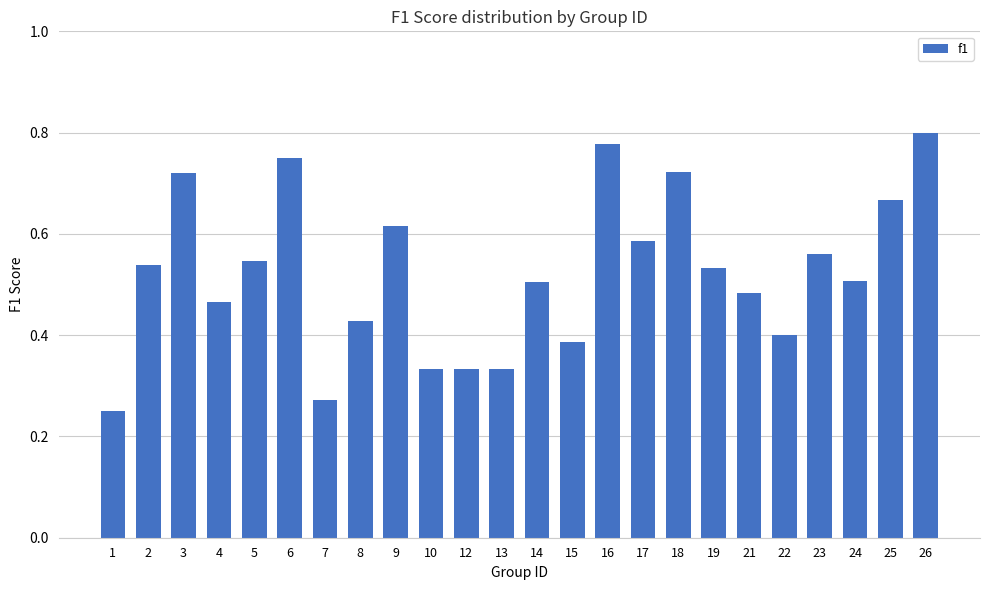

What is the sum of the values at 18 and 4?

1.2